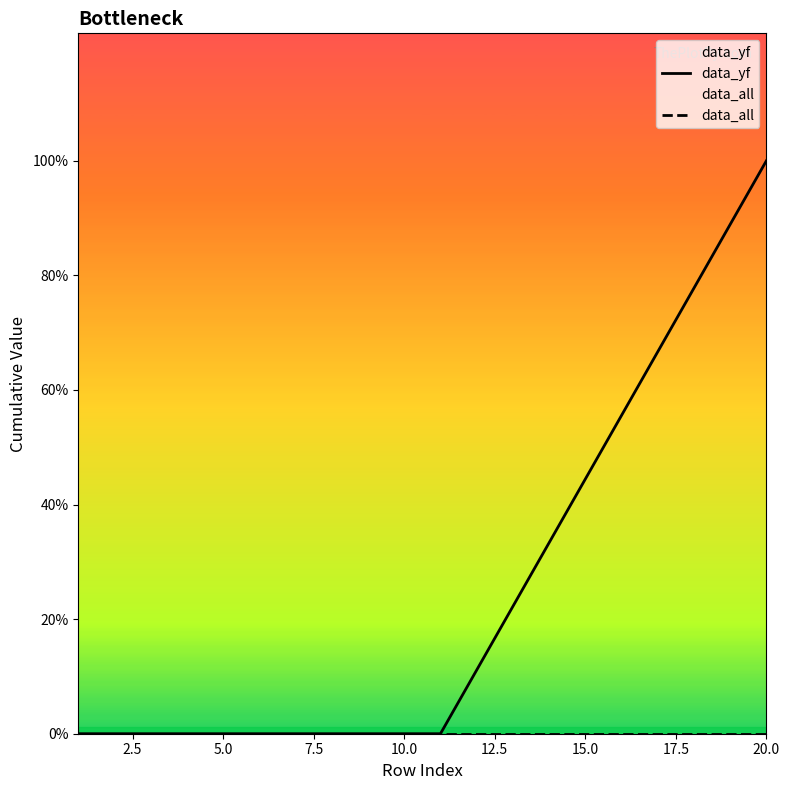

Does the chart display data point markers on the line(s)?

No